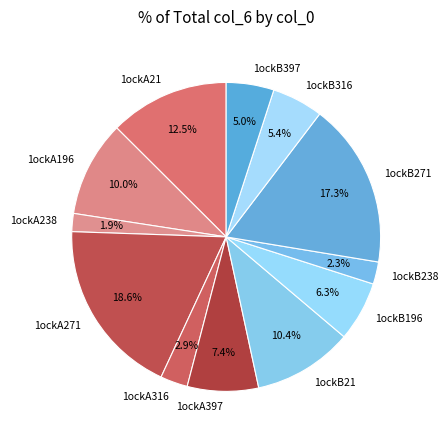

Between 1ockB21 and 1ockA316, which is larger?

1ockB21